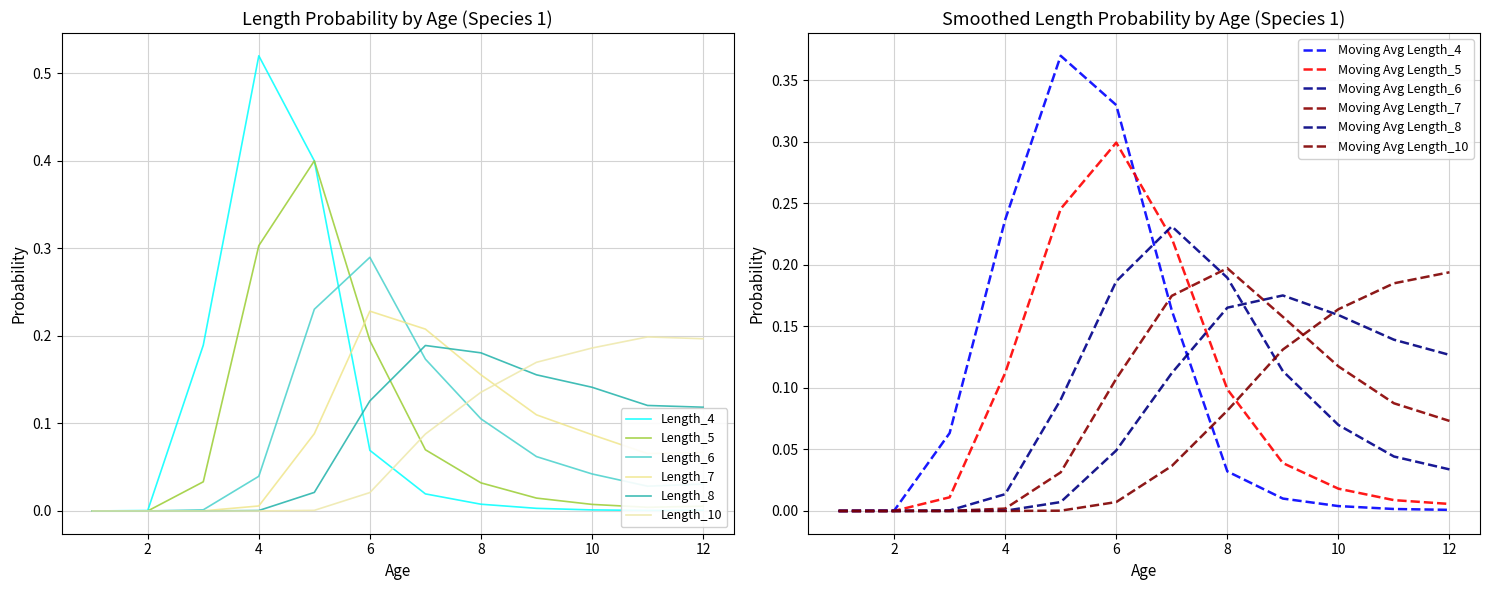

What is the value of the Length_7 point at the 5th from the left?

0.1